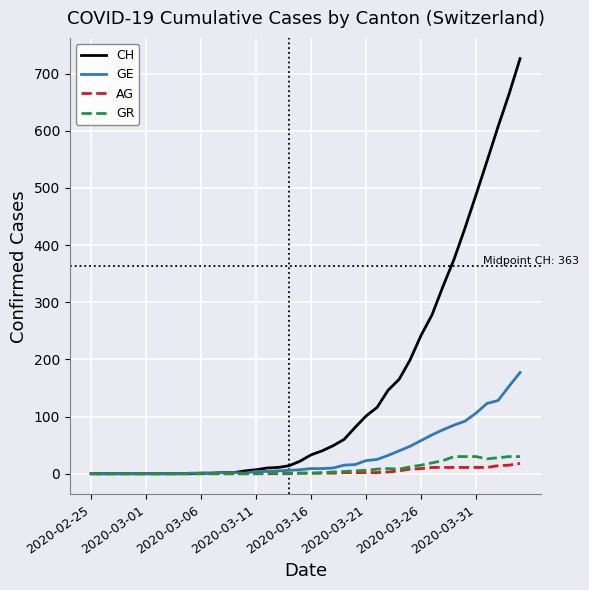

Which series has the largest range (max minus min)?

CH